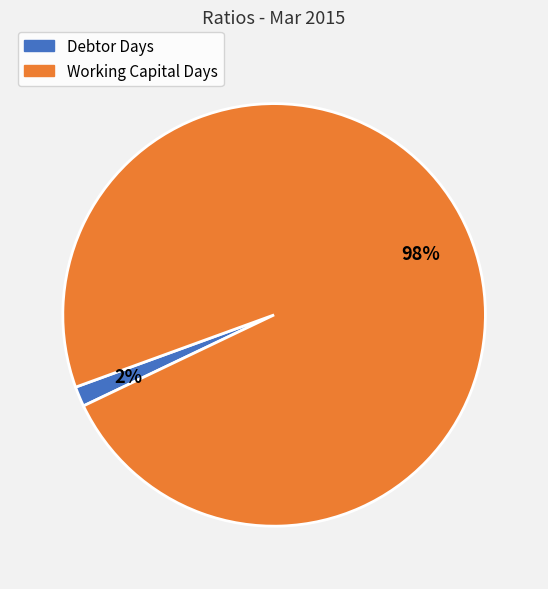

Is it true that Working Capital Days is 98% of the pie?

True